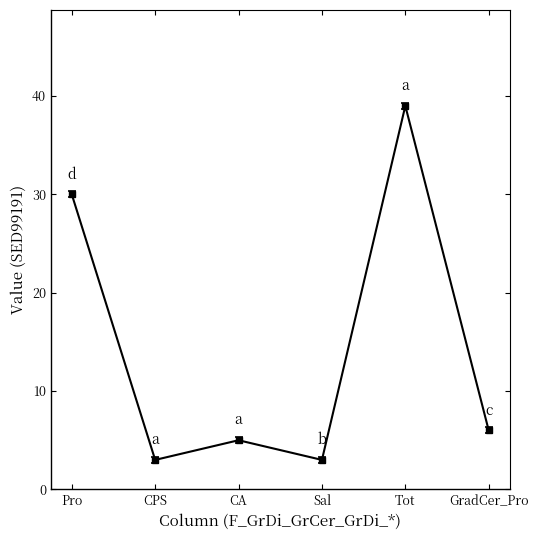

What is the label of the 4th point from the left?

Sal